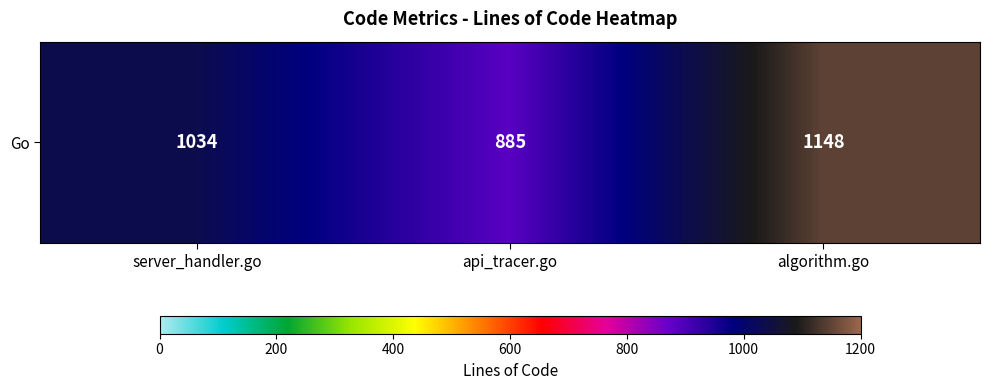

How many values are below 1034?

1